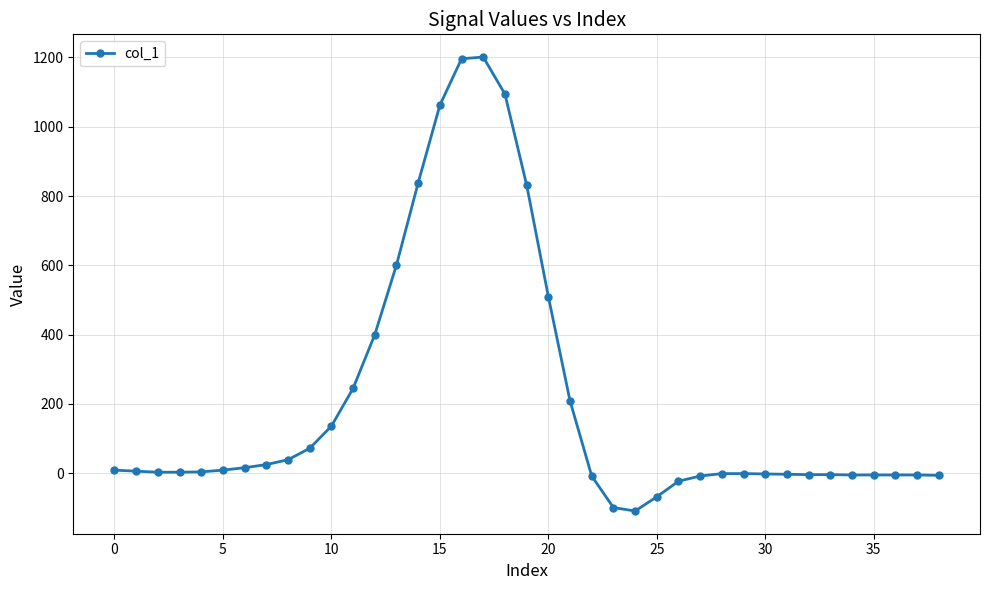

What is the value of the 8th point from the left?

25